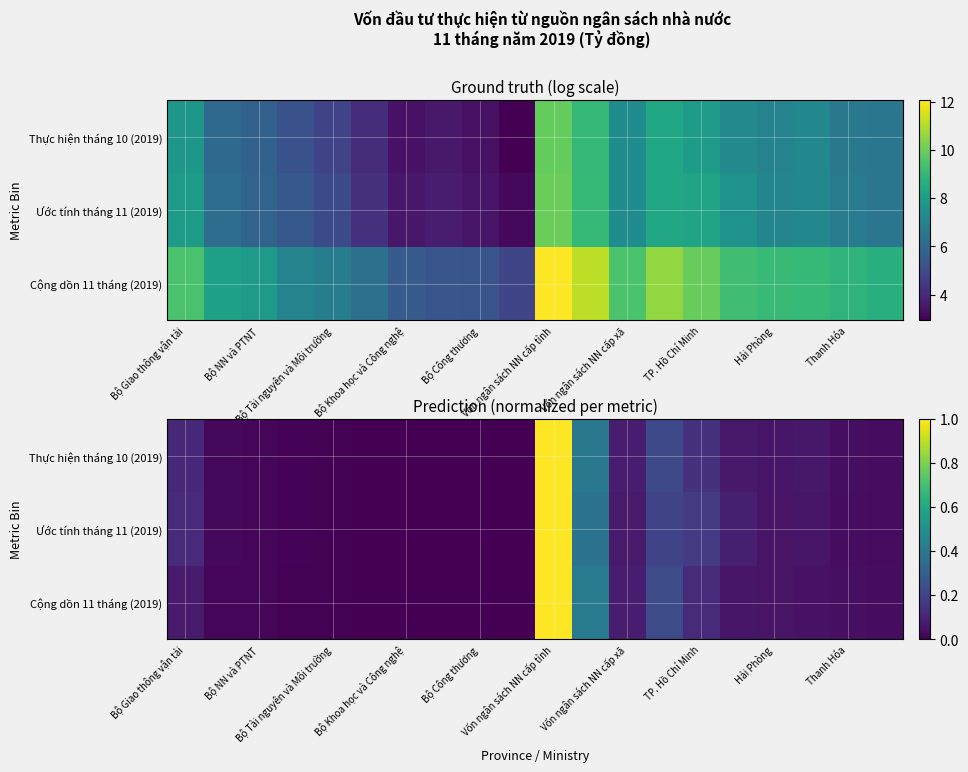

What is the average value of the Ước tính tháng 11 (2019) series?

0.1